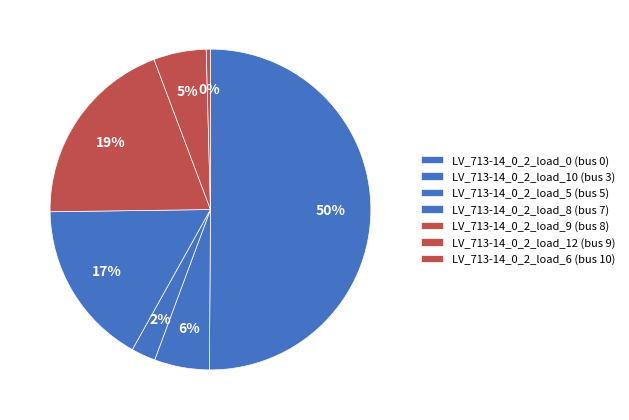

What is the total percentage of LV_713-14_0_2_load_9 and LV_713-14_0_2_load_0?

69.6%